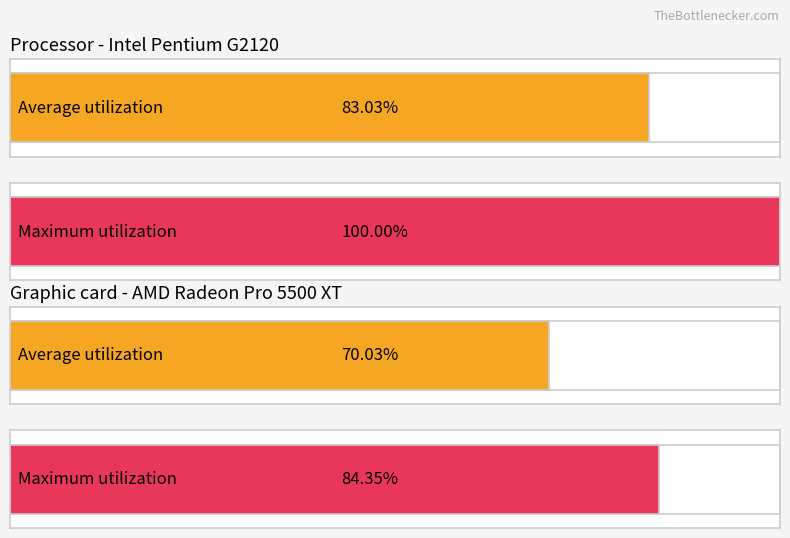

At how many categories does at least one series exceed 1?

4